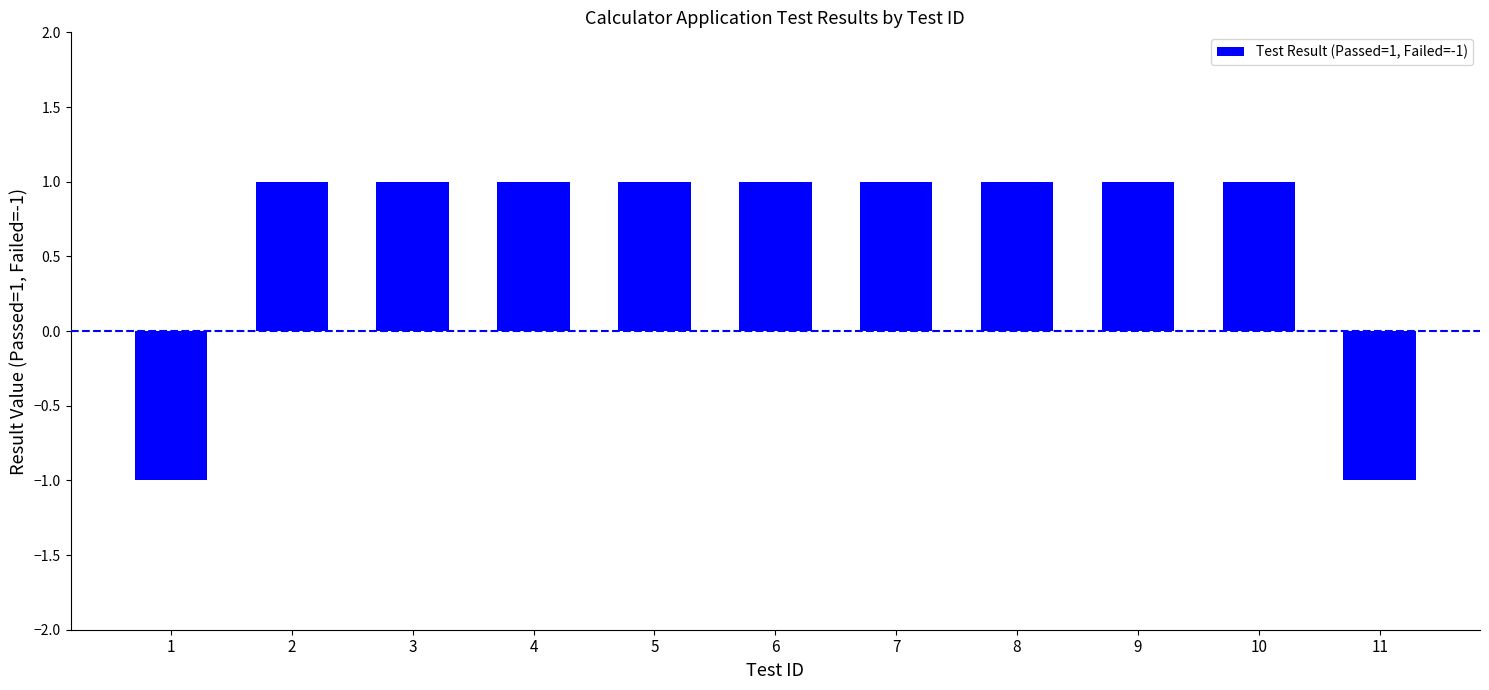

How many values are between 1 and 2?

9